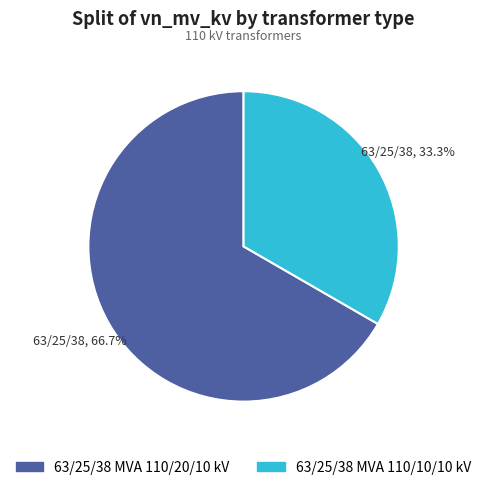

Which has a higher value, 63/25/38 MVA 110/10/10 kV or 63/25/38 MVA 110/20/10 kV?

63/25/38 MVA 110/20/10 kV